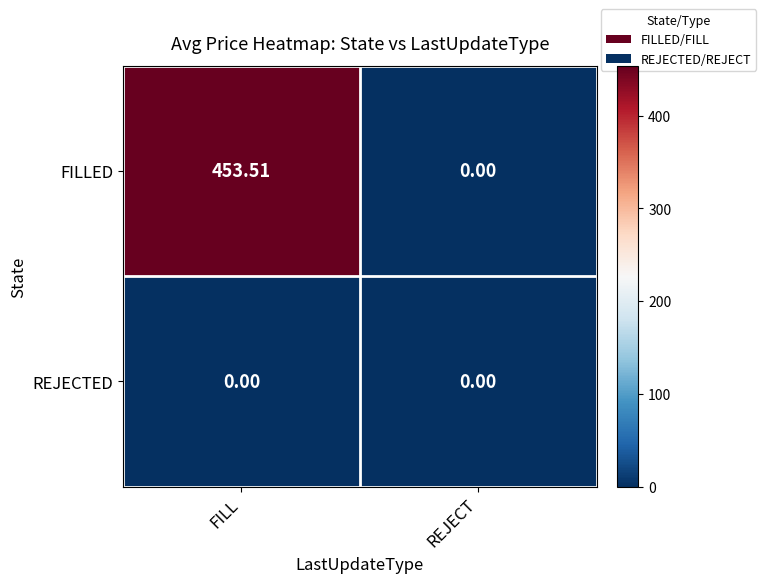

Which series has the widest spread of values?

FILLED